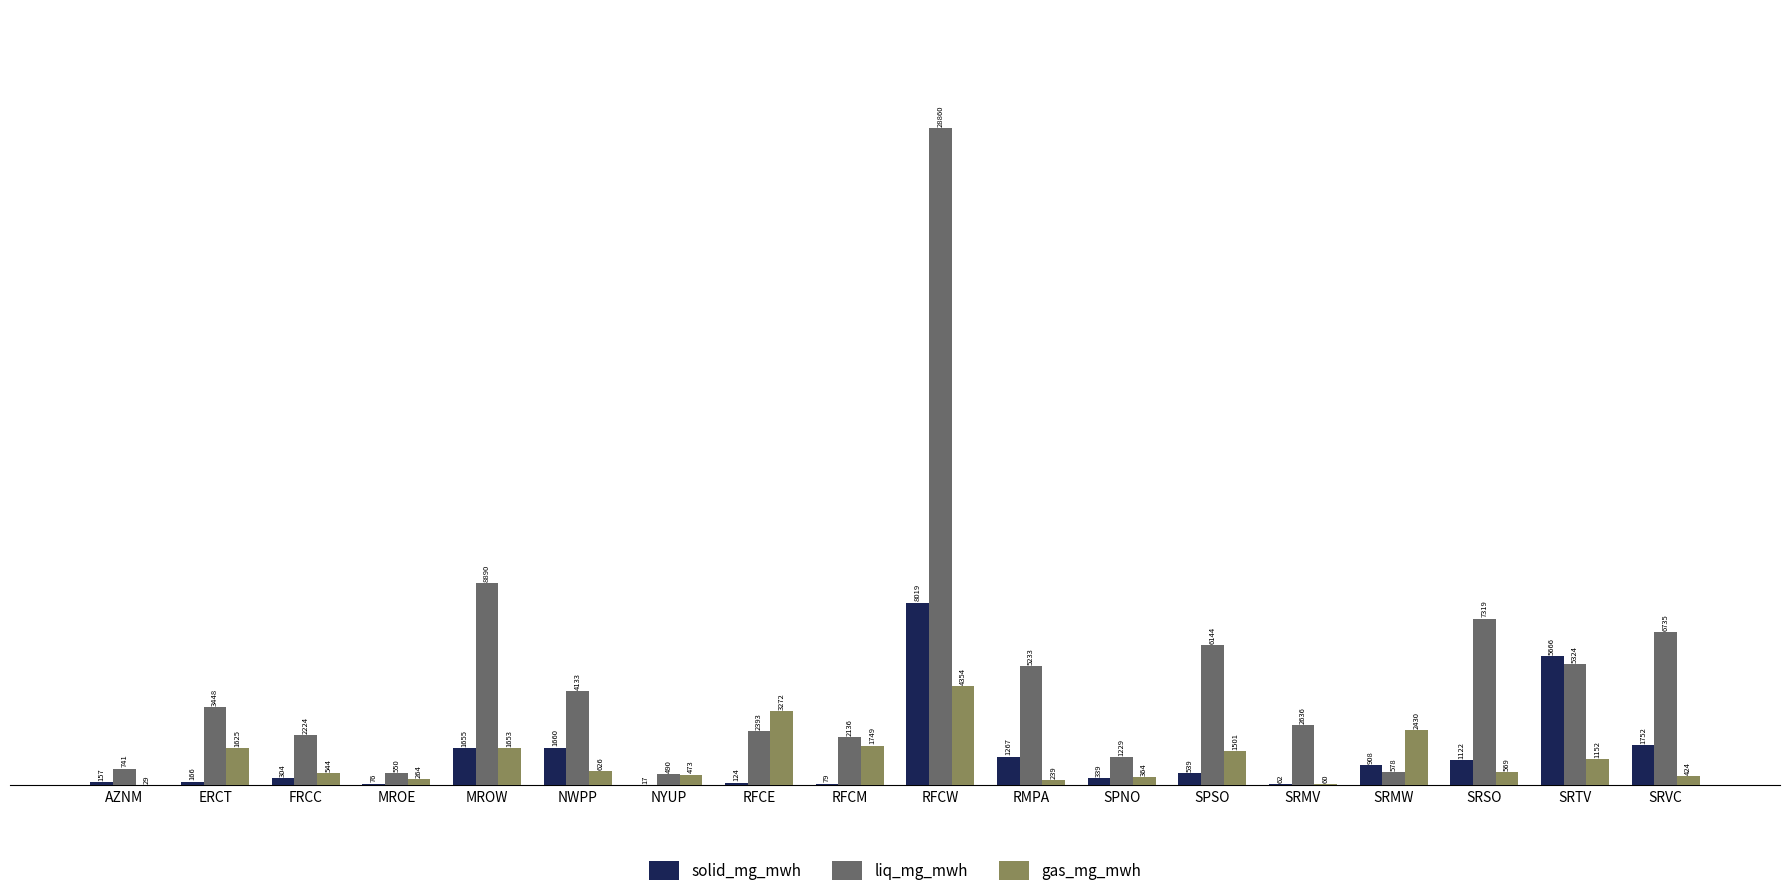

What is the average value of the liq_mg_mwh series?

4948.1